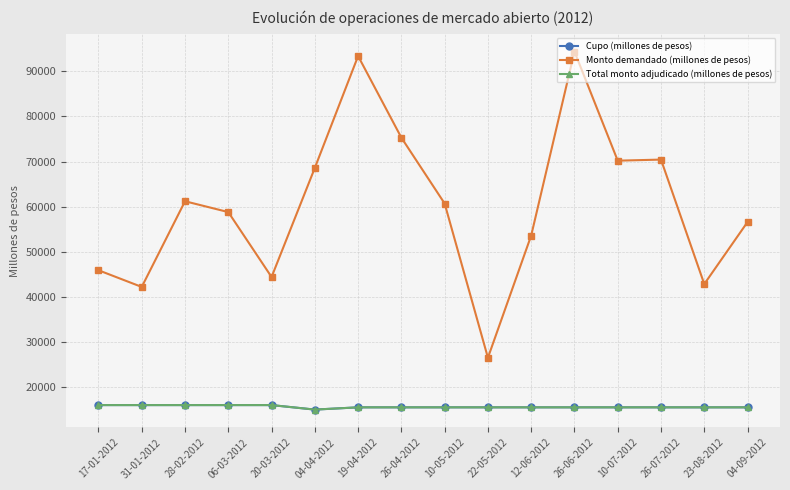

Is this an area chart (filled region under the line)?

No